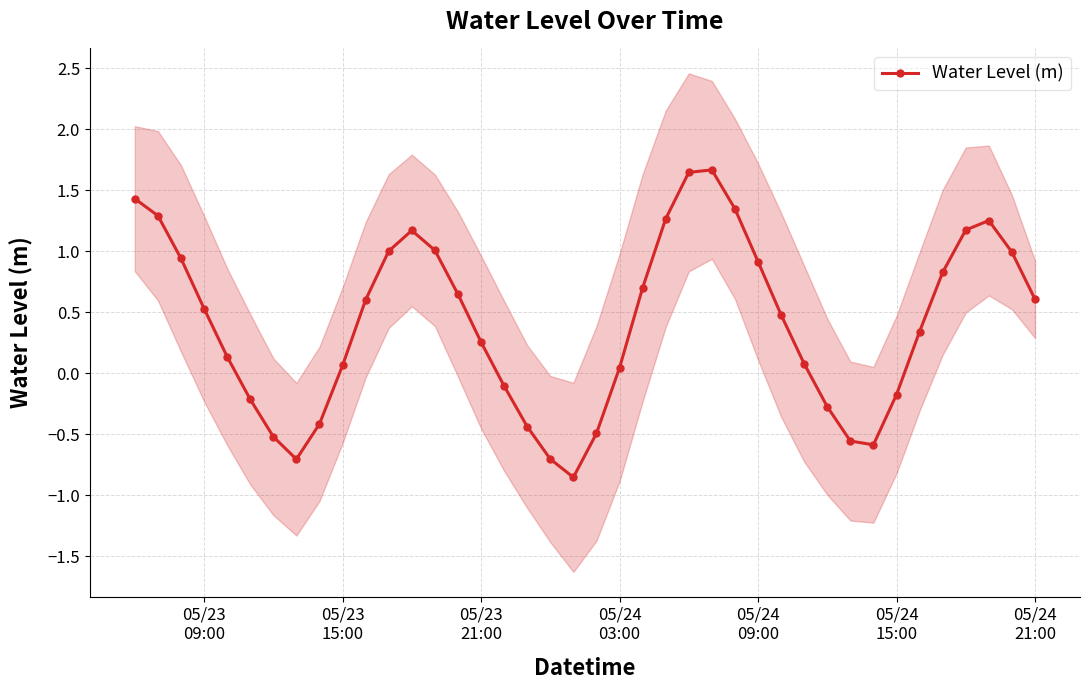

Is this an area chart (filled region under the line)?

No